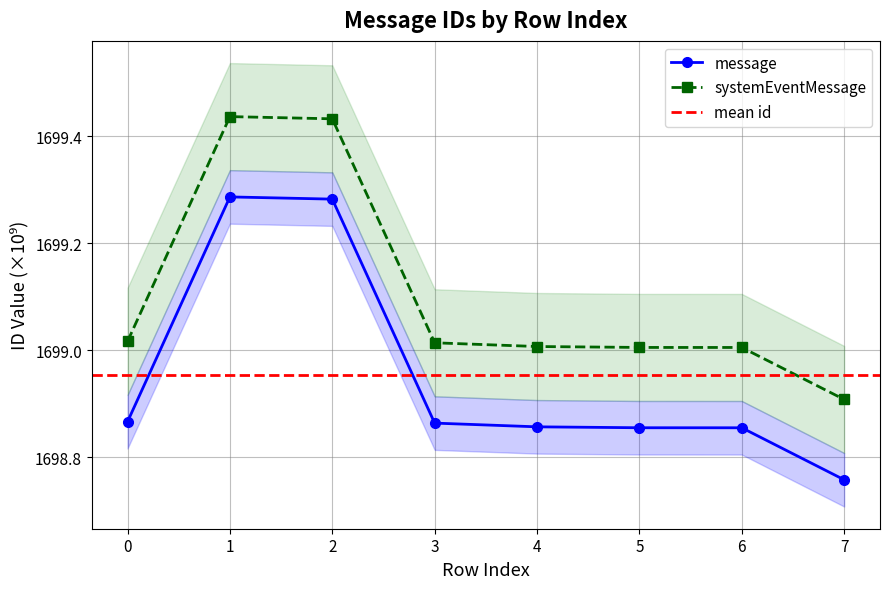

List the series in order of their overall mean, lowest first.

message, systemEventMessage